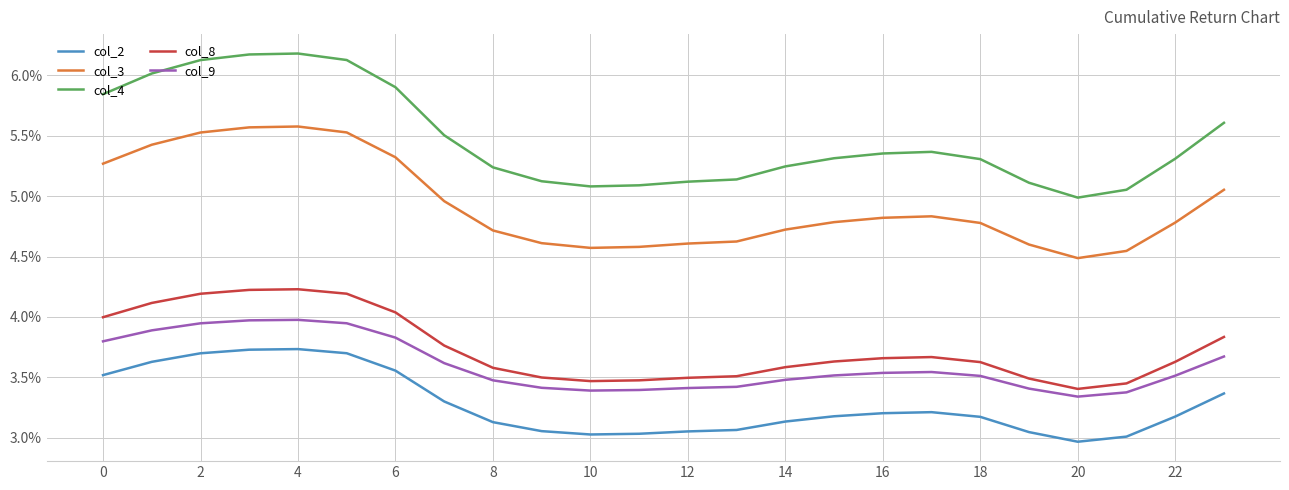

Which series has the largest total across all categories?

col_4